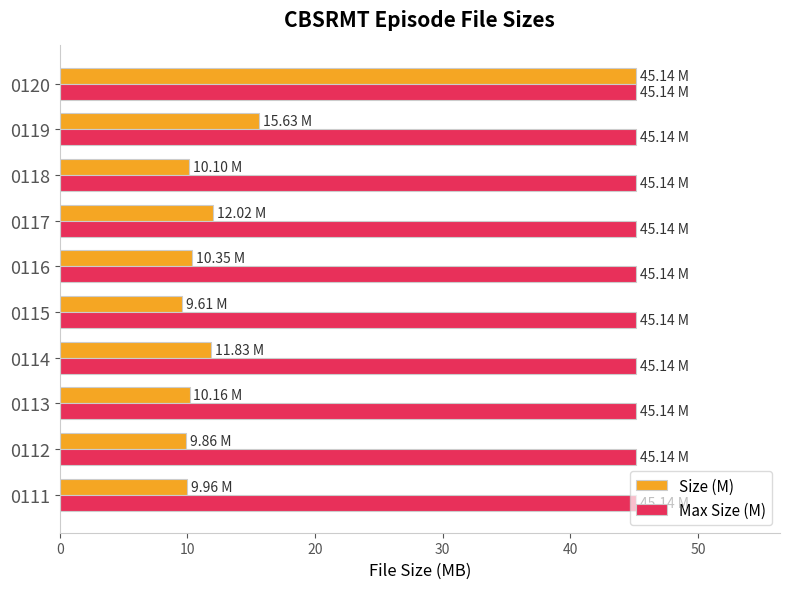

What is the difference between the maximum and minimum values in the Size (M) series?

35.5